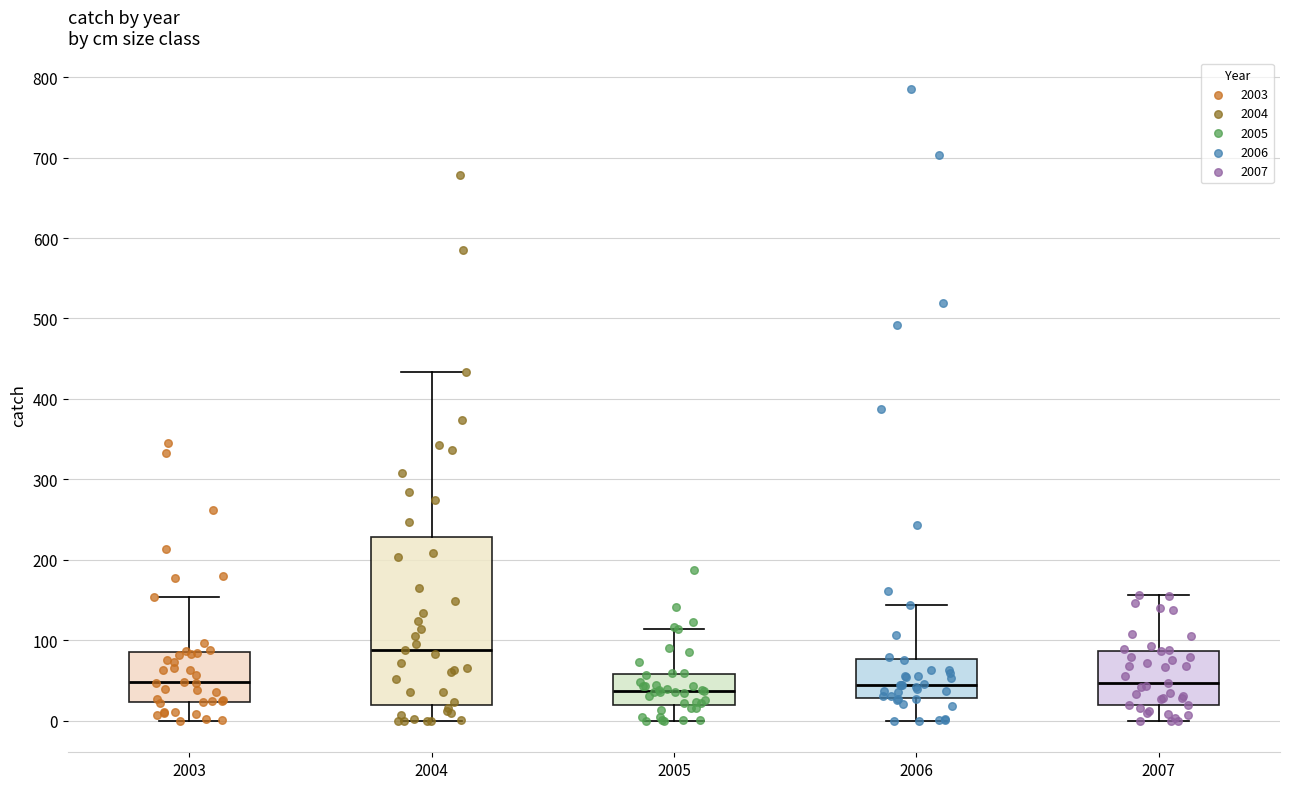

Reading left to right, transcribe this box plot: for each box, give where its median line is, the range the box spans, and where its two whiskers end, as read against the y-axis. The values are not printed on the chart, so give them approximately, as read against the axis.

2003: median 50, box 20 to 90, whiskers 0 to 150
2004: median 90, box 20 to 230, whiskers 0 to 430
2005: median 40, box 20 to 60, whiskers 0 to 110
2006: median 40, box 30 to 80, whiskers 0 to 140
2007: median 50, box 20 to 90, whiskers 0 to 160